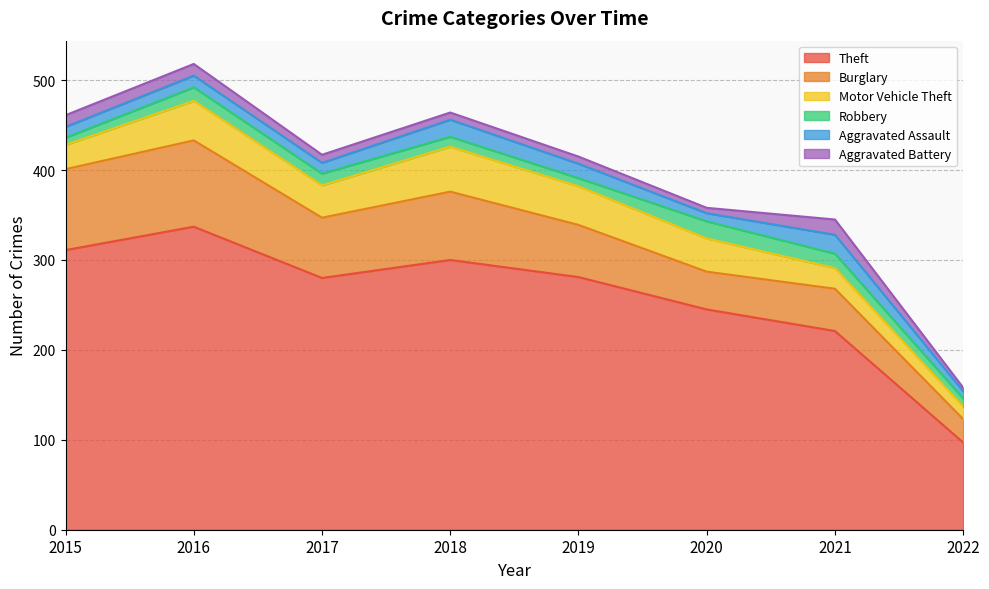

True or false: Aggravated Battery has a value of 17 at 2015.

False